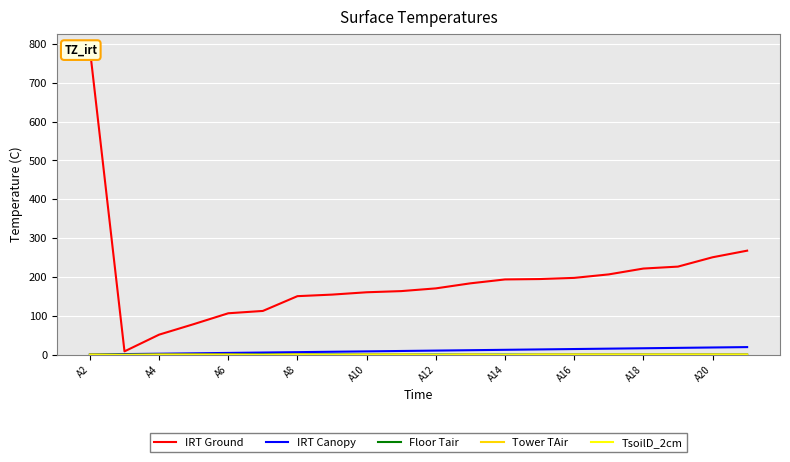

The value of IRT Canopy at A4 is 4.5. True or false?

False